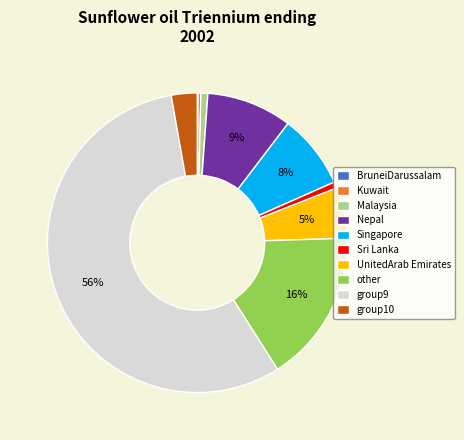

What is the largest slice in the pie chart?

group9